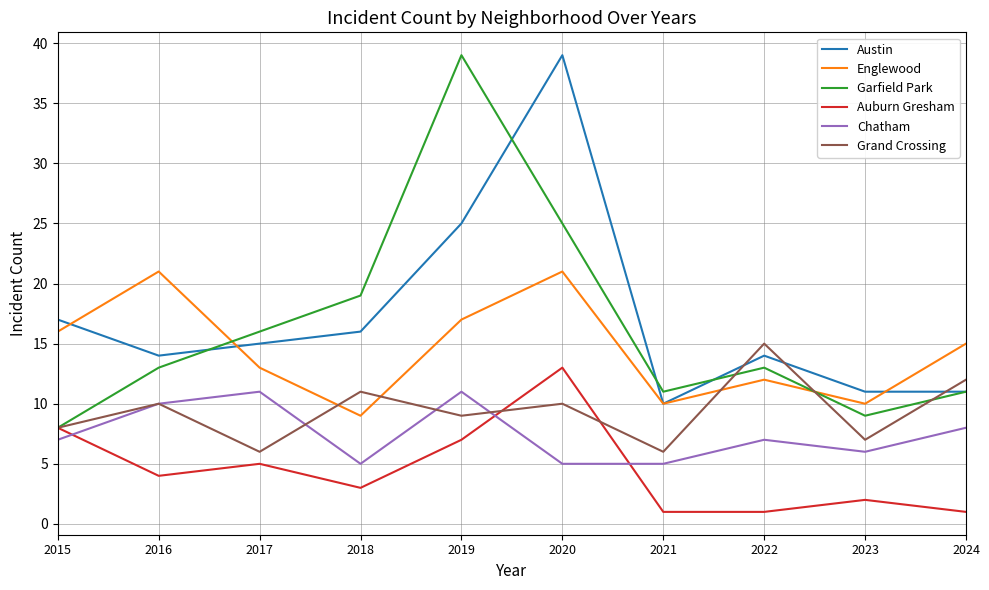

Between which two adjacent categories do Englewood and Grand Crossing first intersect?

2017 and 2018